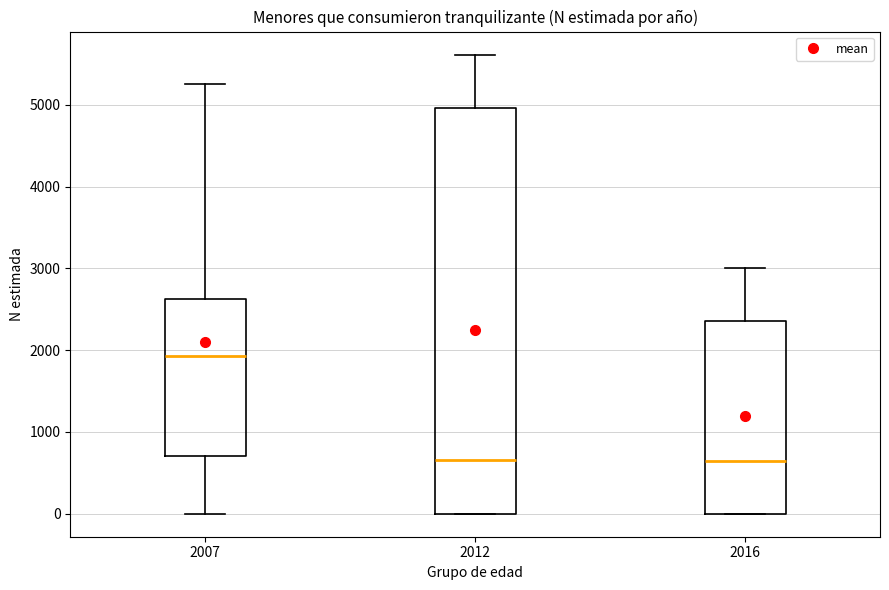

Which box has the highest median line?

2007